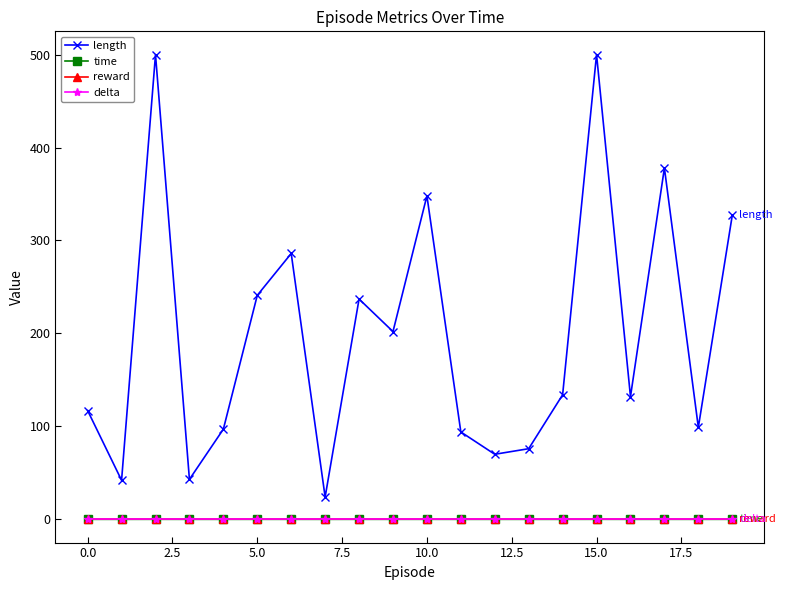

Which series has the largest total across all categories?

length